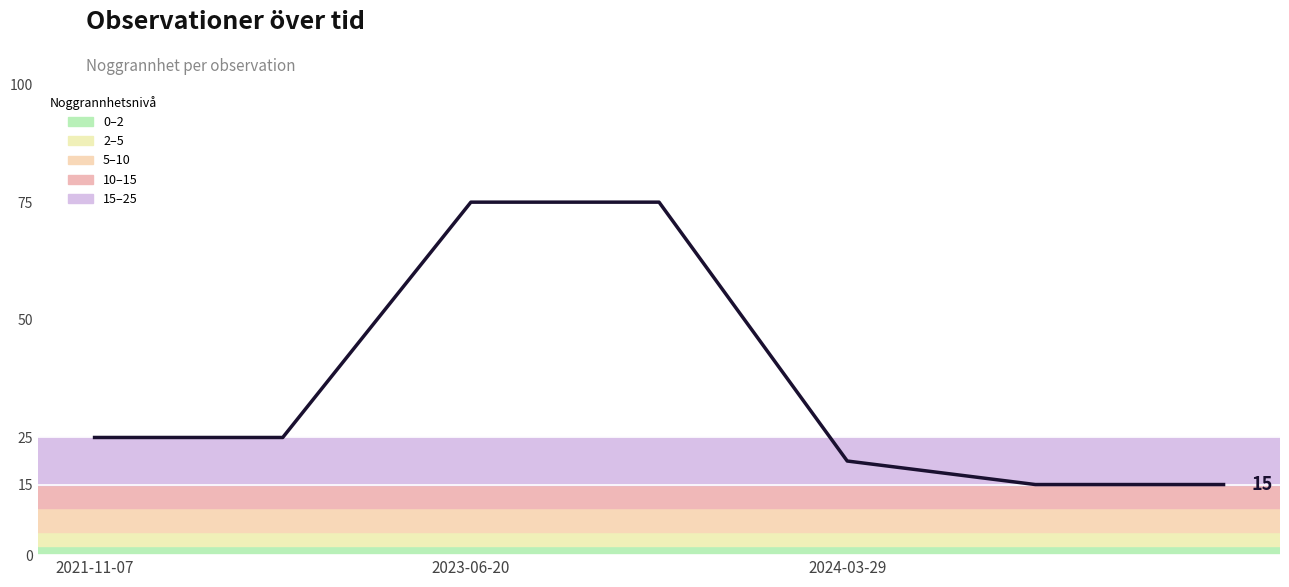

What is the smallest value displayed?

15